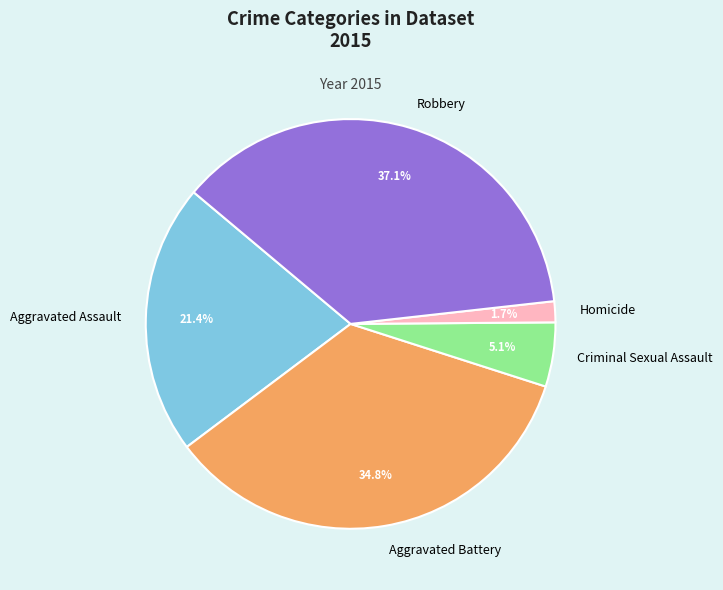

What percentage is the Robbery slice, to the nearest percent?

37%